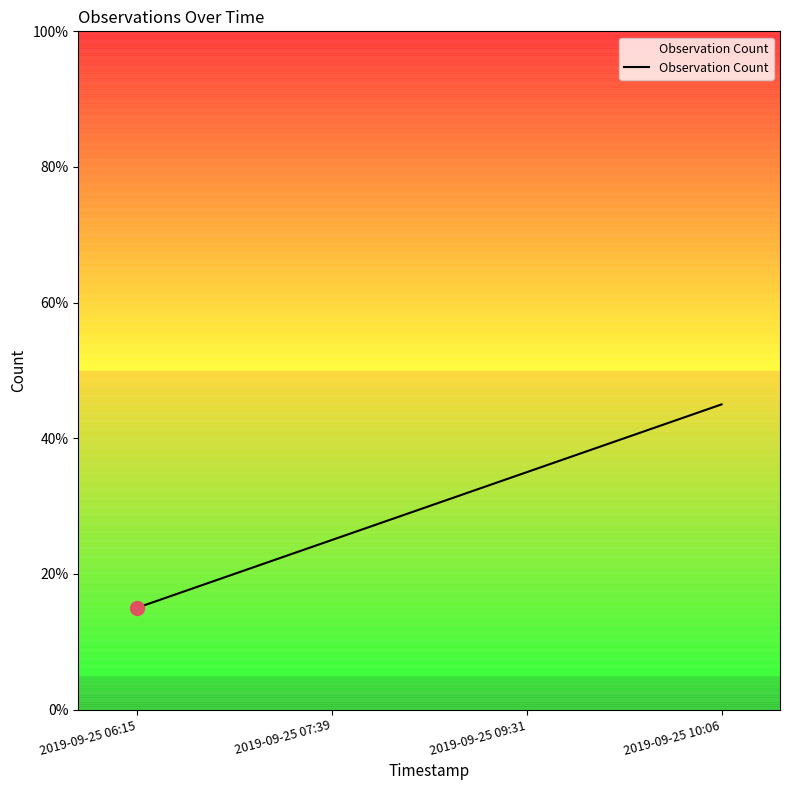

What is the change in value from 2019-09-25 06:15 to 2019-09-25 09:31?

+20